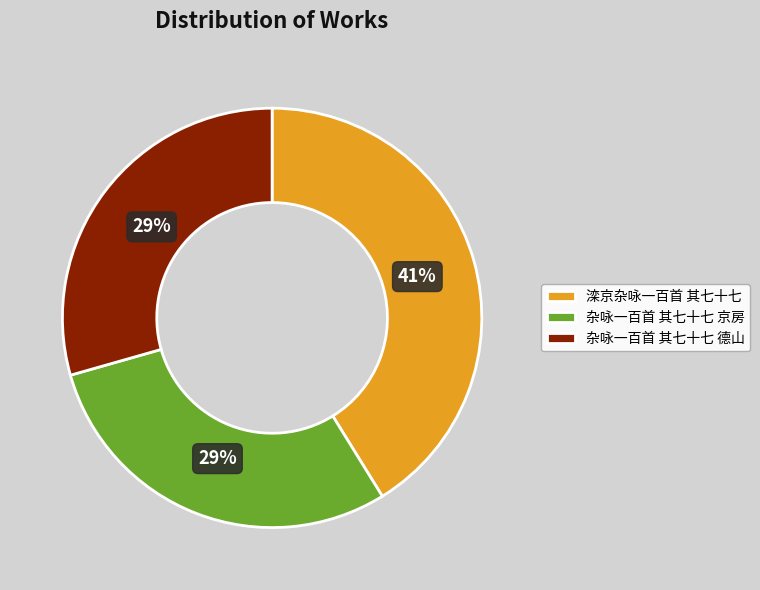

Does 杂咏一百首 其七十七 京房 represent more than half of the total?

No